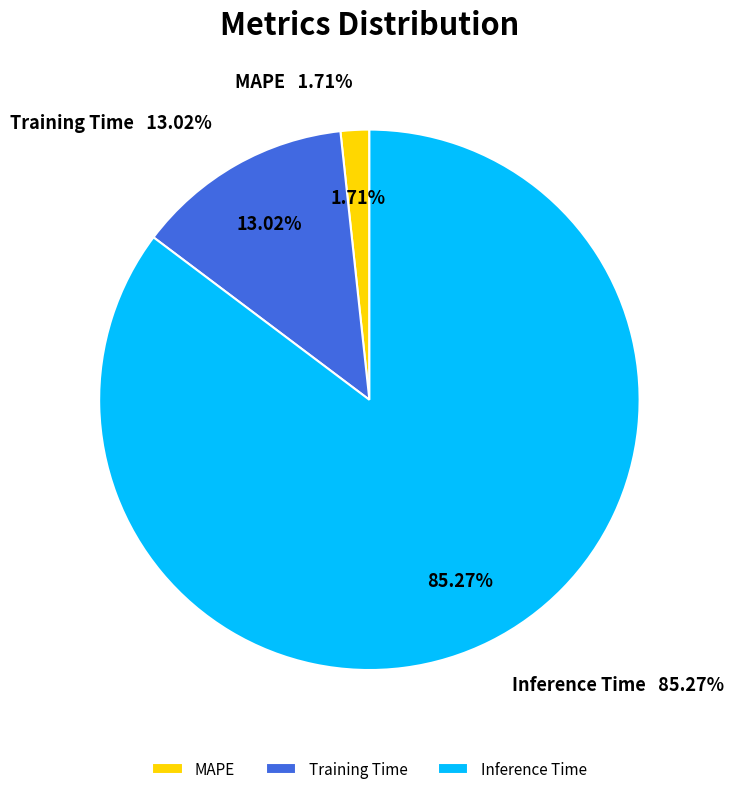

Is there any slice that represents more than half of the pie?

Yes